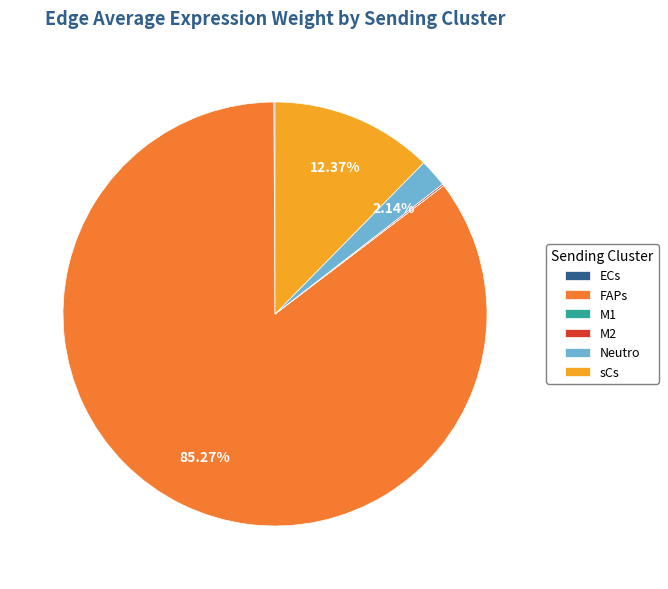

Which category accounts for the majority?

FAPs